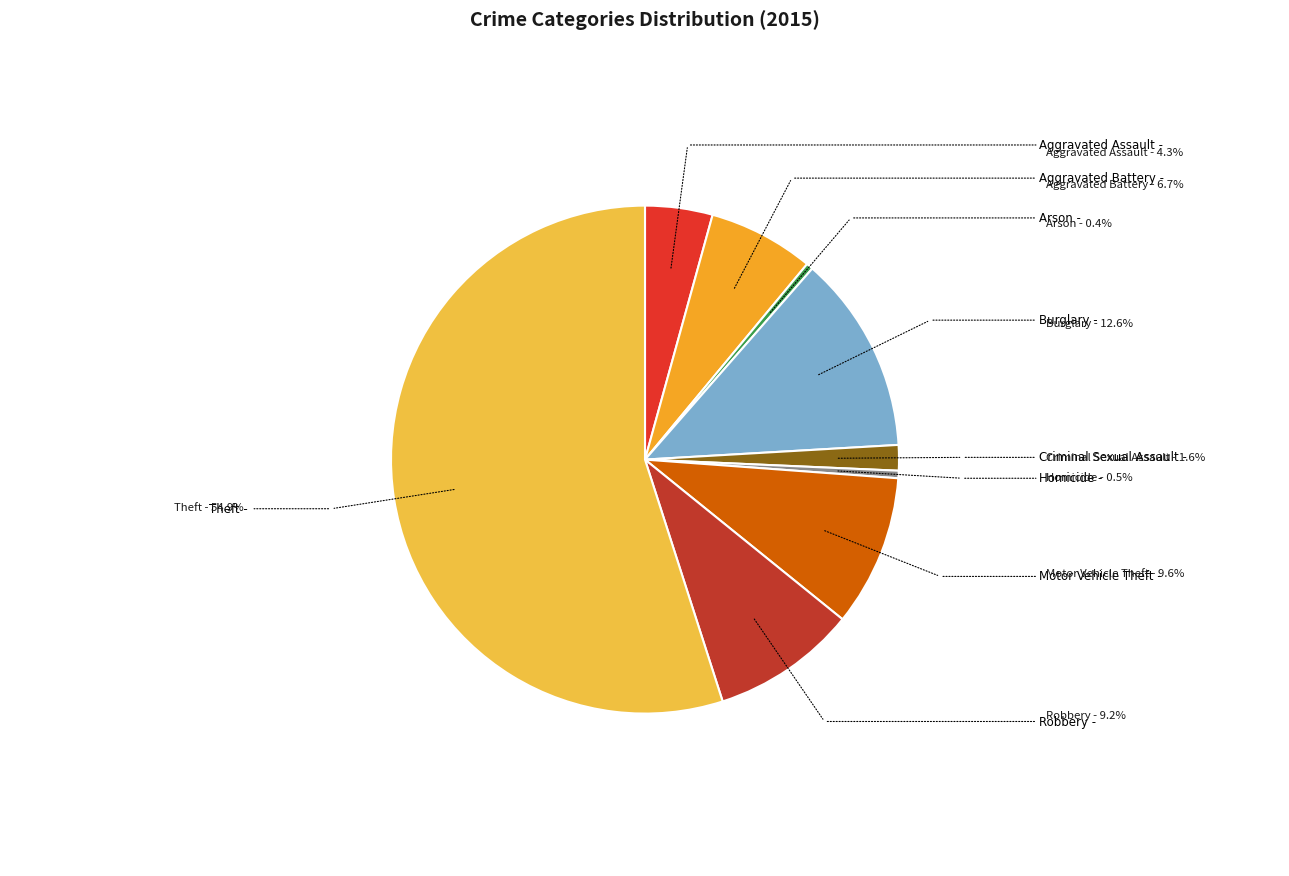

To the nearest percent, what is the average slice percentage?

11%